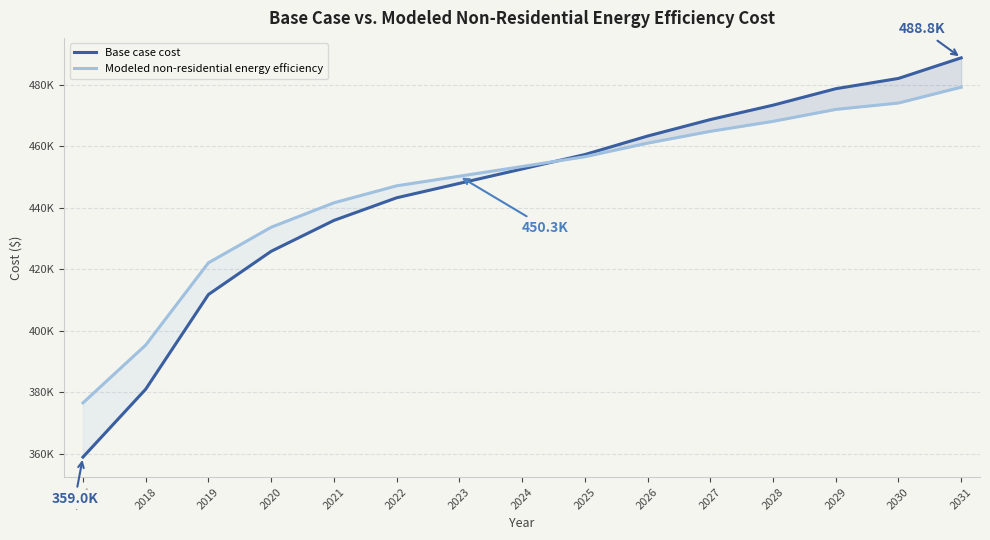

Reading left to right, list all the values displayed in this chart.

Base case cost: 358953.2	381041.7	411831.6	425887.9	435928.1	443290.9	447976.4	452661.8	457347.2	463371.4	468726.1	473411.6	478766.3	482113.1	488806.5
Modeled non-residential energy efficiency: 376591.5	395400.8	422153.9	433717.3	441656.6	447188.9	450313.3	453464.4	456641.6	461061.6	464897.8	468149.3	472033.4	474114.2	479261.4